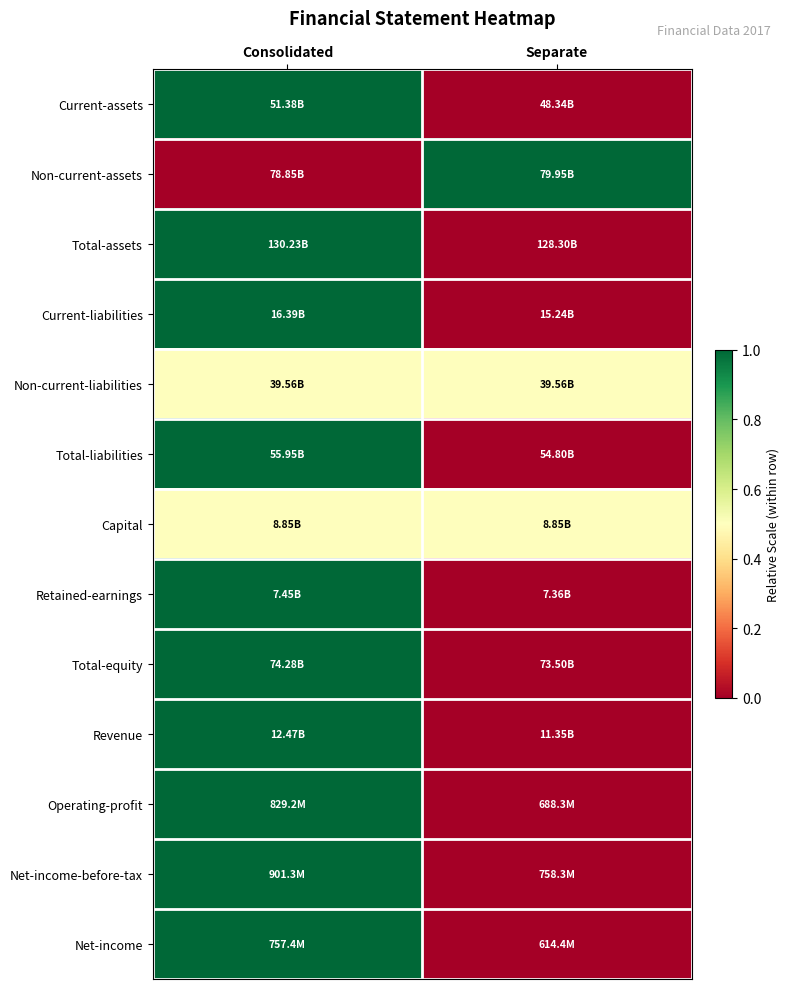

Which series has the widest spread of values?

Current-assets